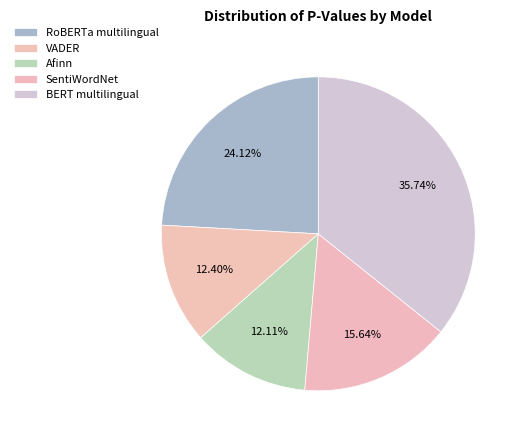

To the nearest percent, what percentage of the pie is Afinn?

12%